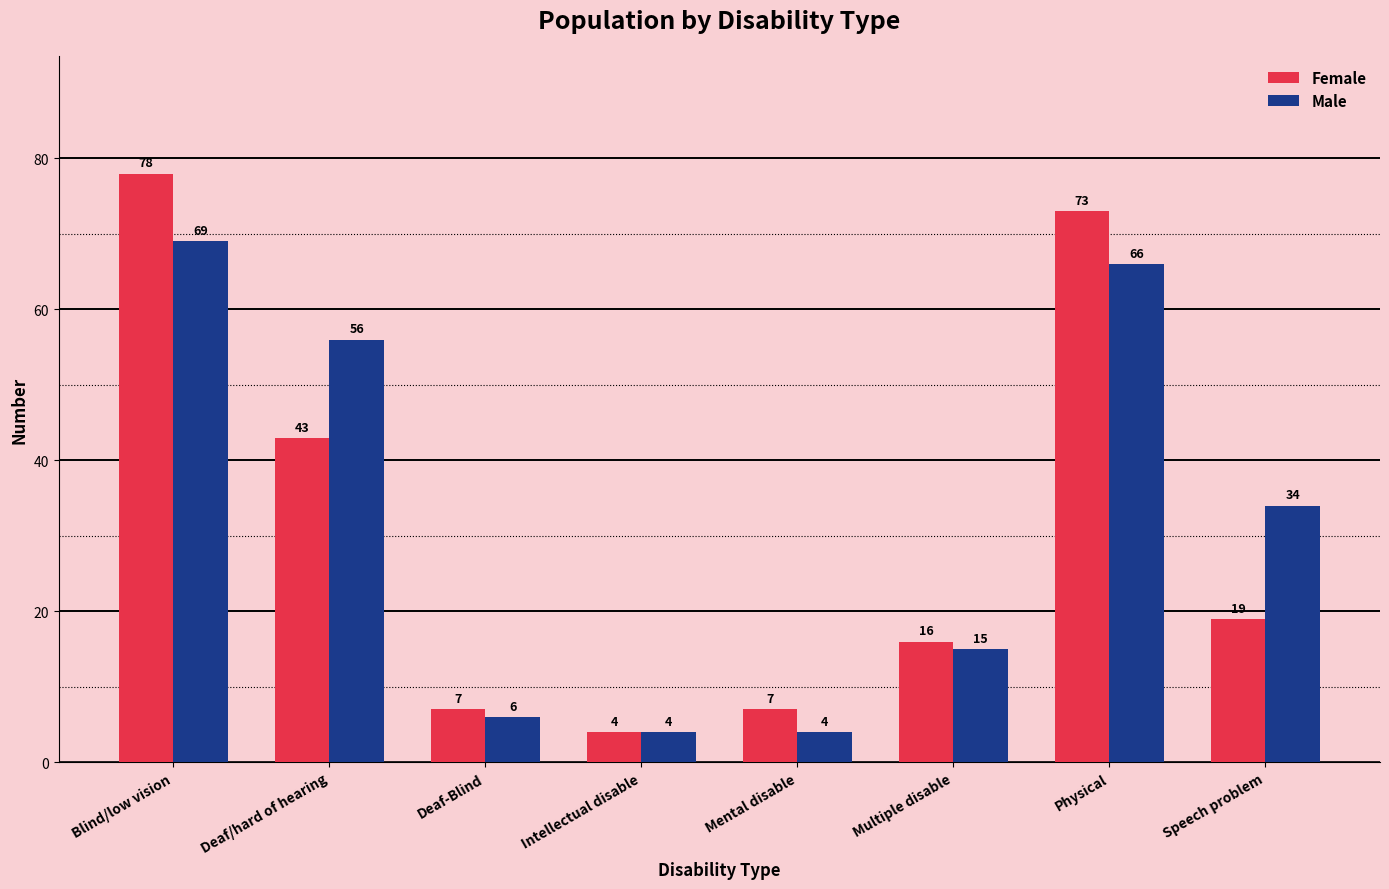

What is the label of the 7th bar from the right?

Deaf/hard of hearing